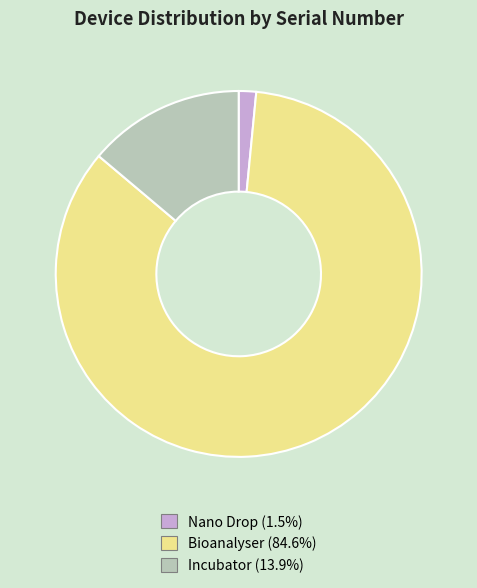

Count the number of slices in the pie.

3